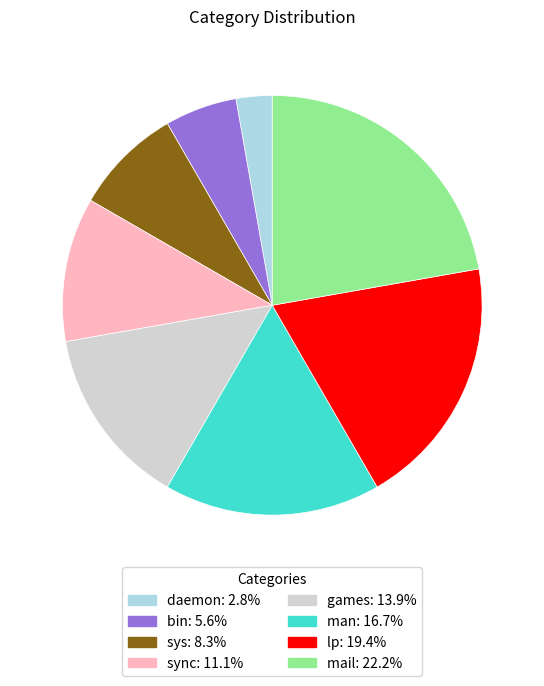

Which category has the smallest portion of the pie?

daemon